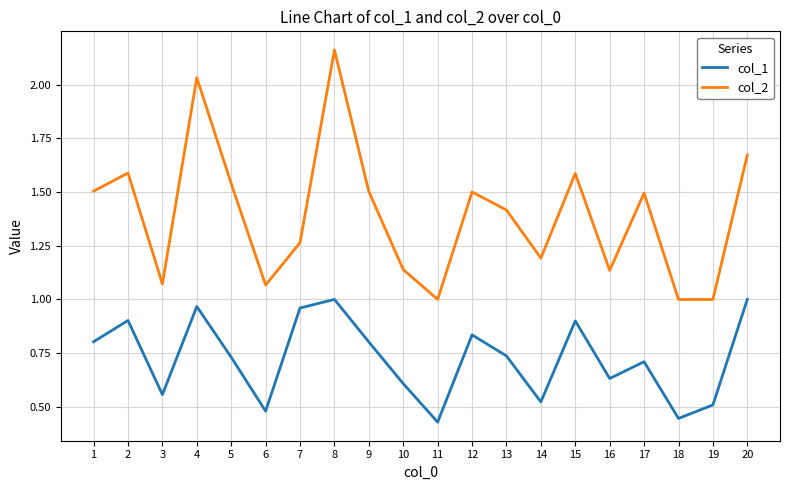

Rank the series by their maximum value, from highest to lowest.

col_2, col_1